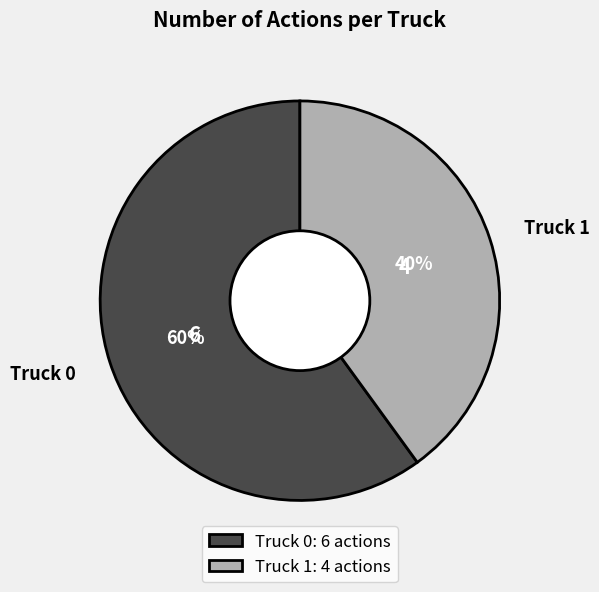

Count the number of slices in the pie.

2